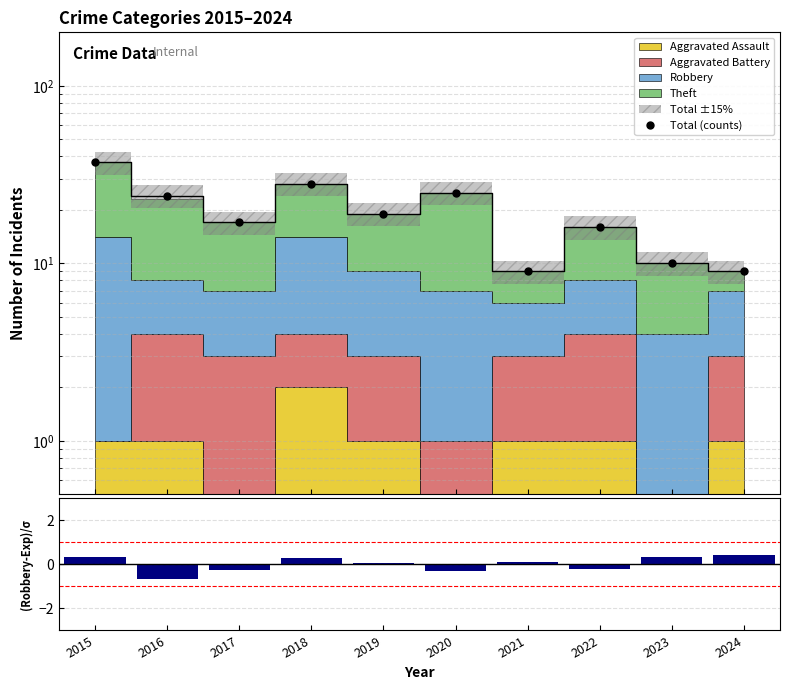

Reading right to left, list all the values displayed in this chart.

Total (counts): 9.0	10.0	16.0	9.0	25.0	19.0	28.0	17.0	24.0	37.0
(Robbery-Expected)/σ: 0.4	0.3	-0.2	0.1	-0.3	0.1	0.3	-0.3	-0.7	0.3